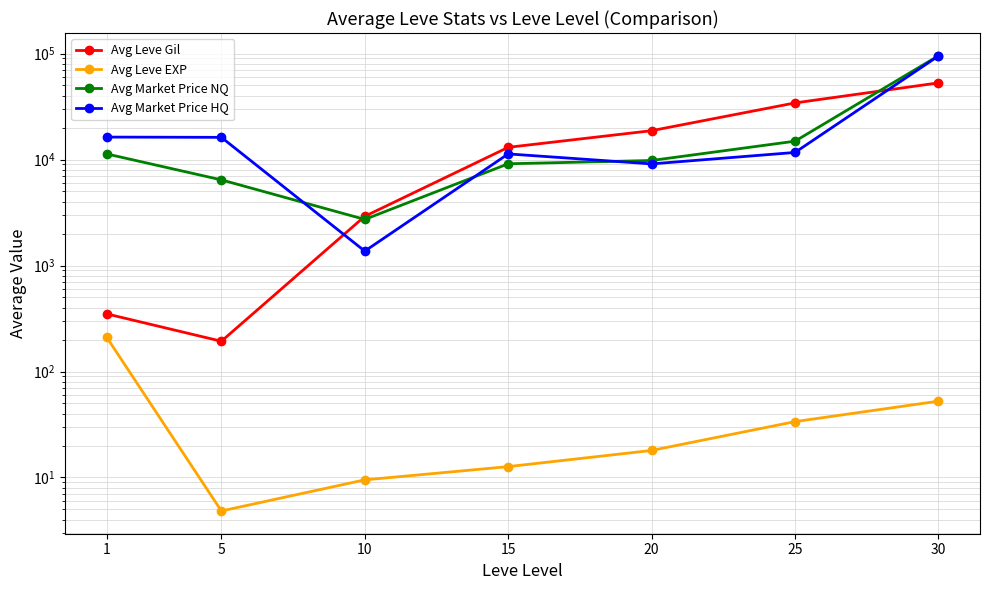

Count the number of categories in the chart.

7